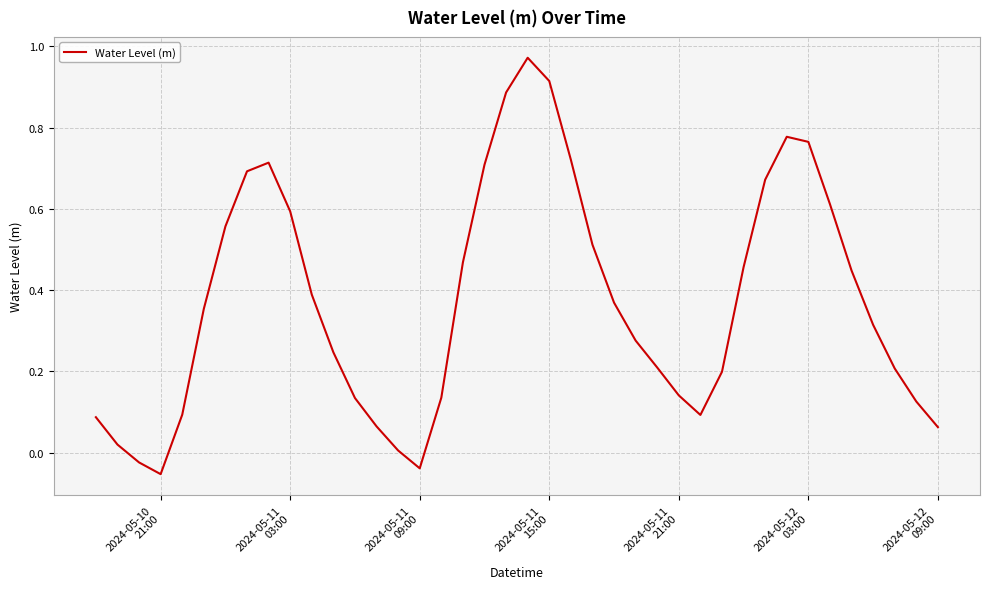

What is the sum of all values?

14.9